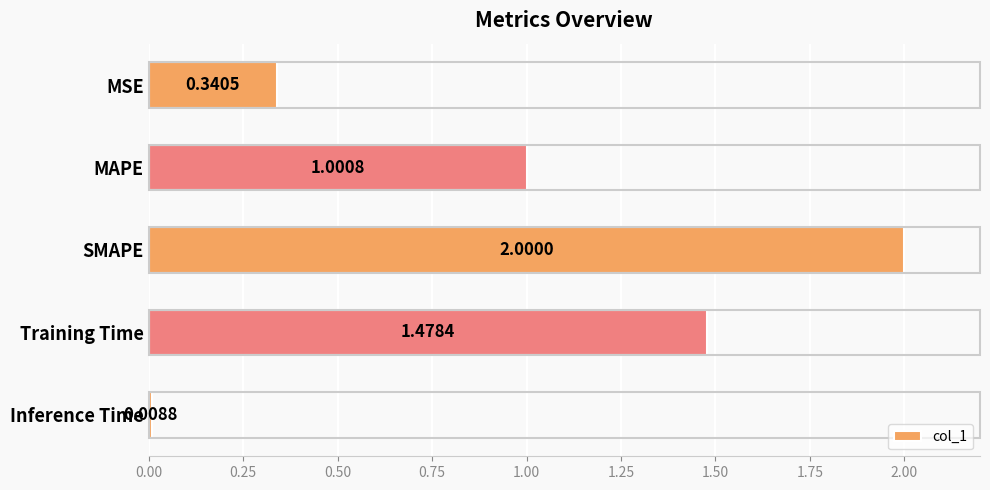

Which label corresponds to the smallest value in the chart?

Inference Time